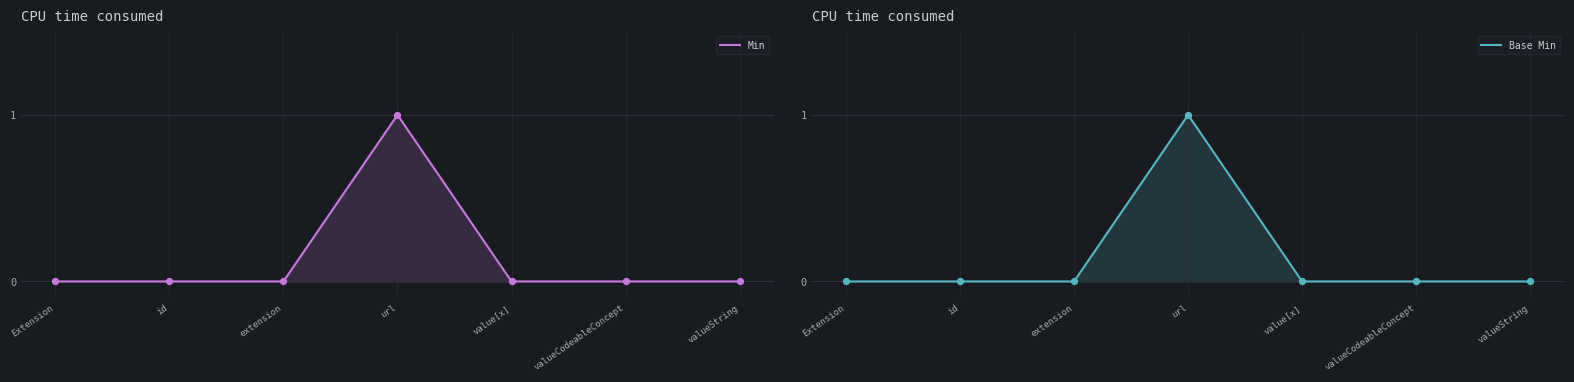

Which series has the widest spread of Y values?

Min